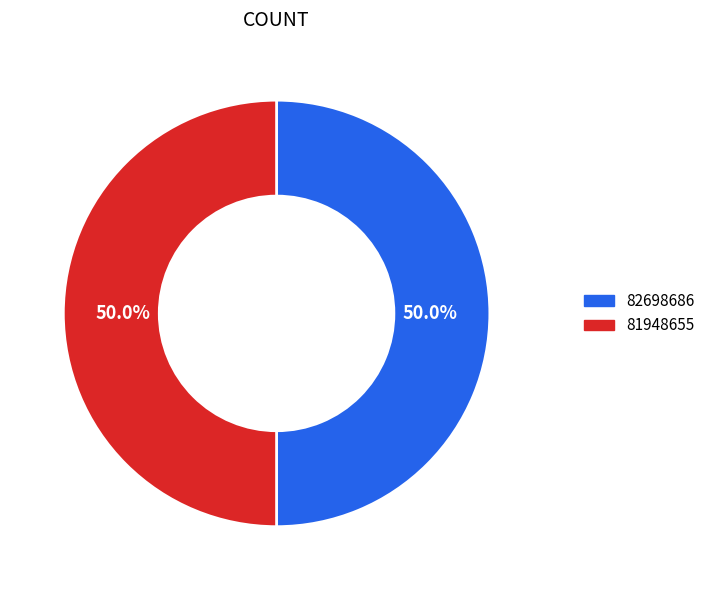

Is the sum of 81948655 and 82698686 greater than half?

Yes